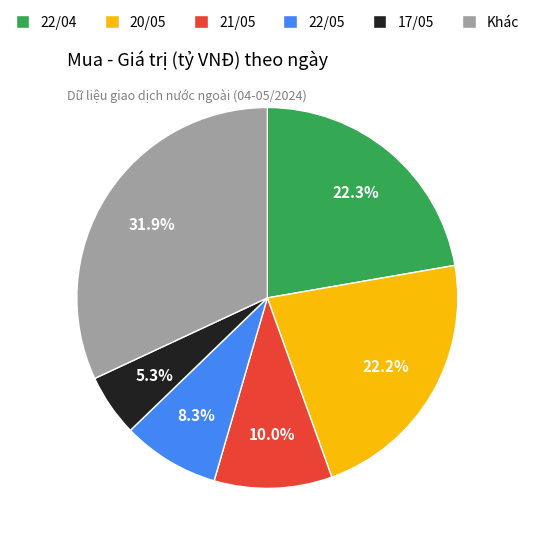

What percentage do Khác and 22/05 together represent?

40.2%